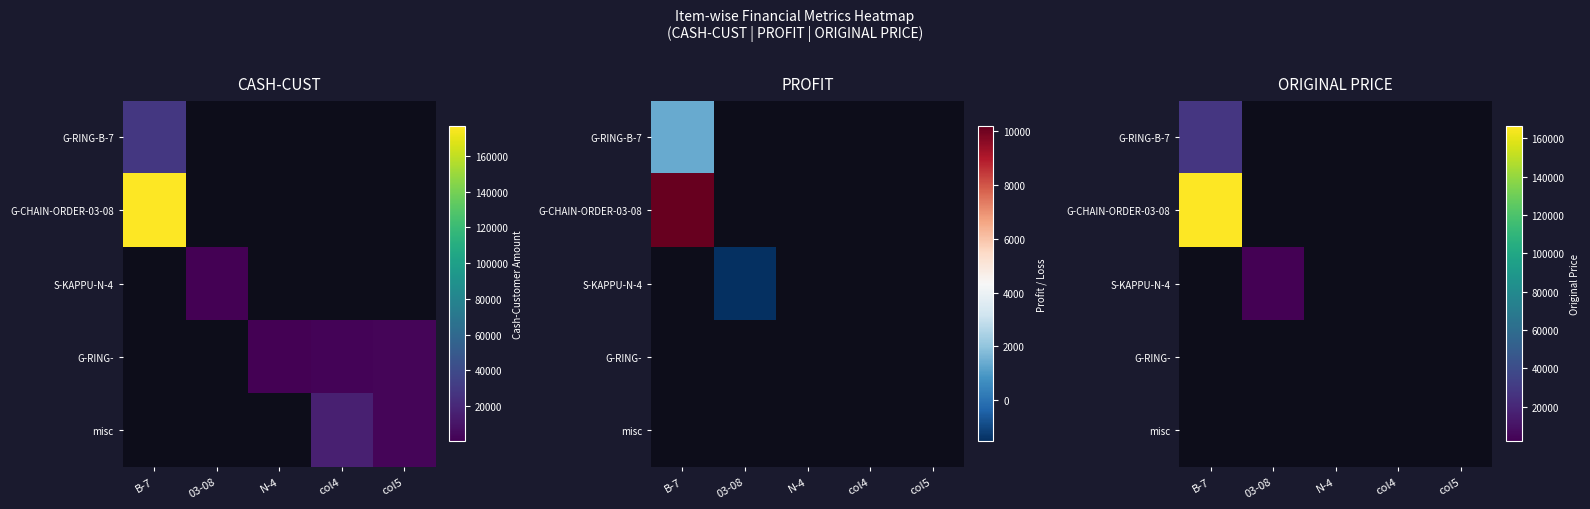

List the labels in order of S-KAPPU-N-4 value, smallest first.

B-7, 03-08, N-4, col4, col5